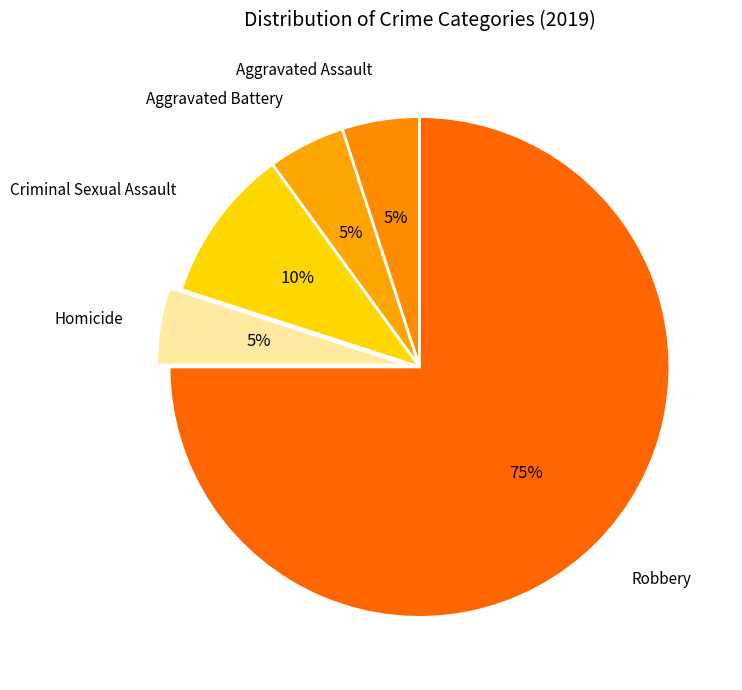

What is the largest slice in the pie chart?

Robbery